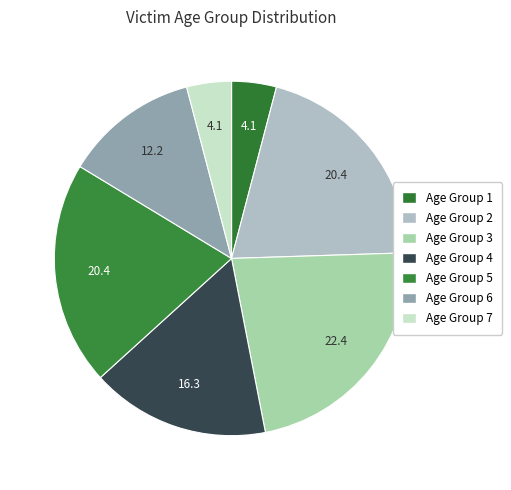

How many segments does this pie chart have?

7